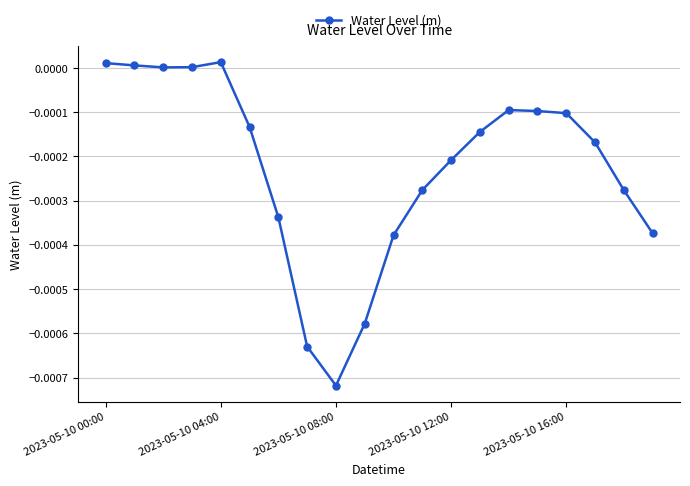

True or false: the data has more than 0 interior local peaks.

True